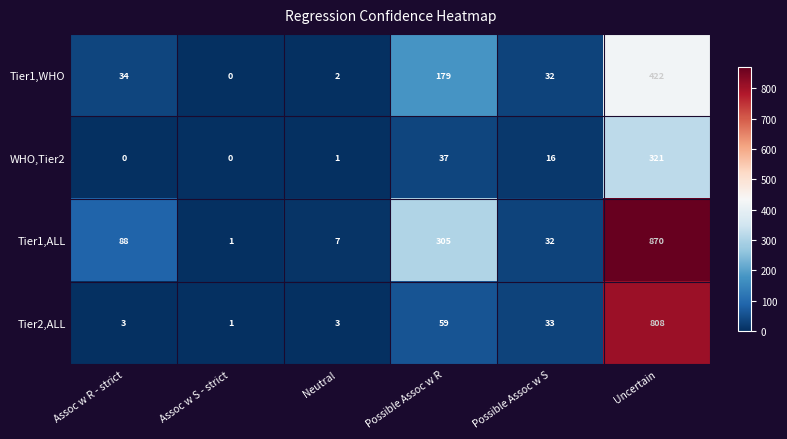

Rank the series by their average value, from lowest to highest.

WHO,Tier2, Tier1,WHO, Tier2,ALL, Tier1,ALL